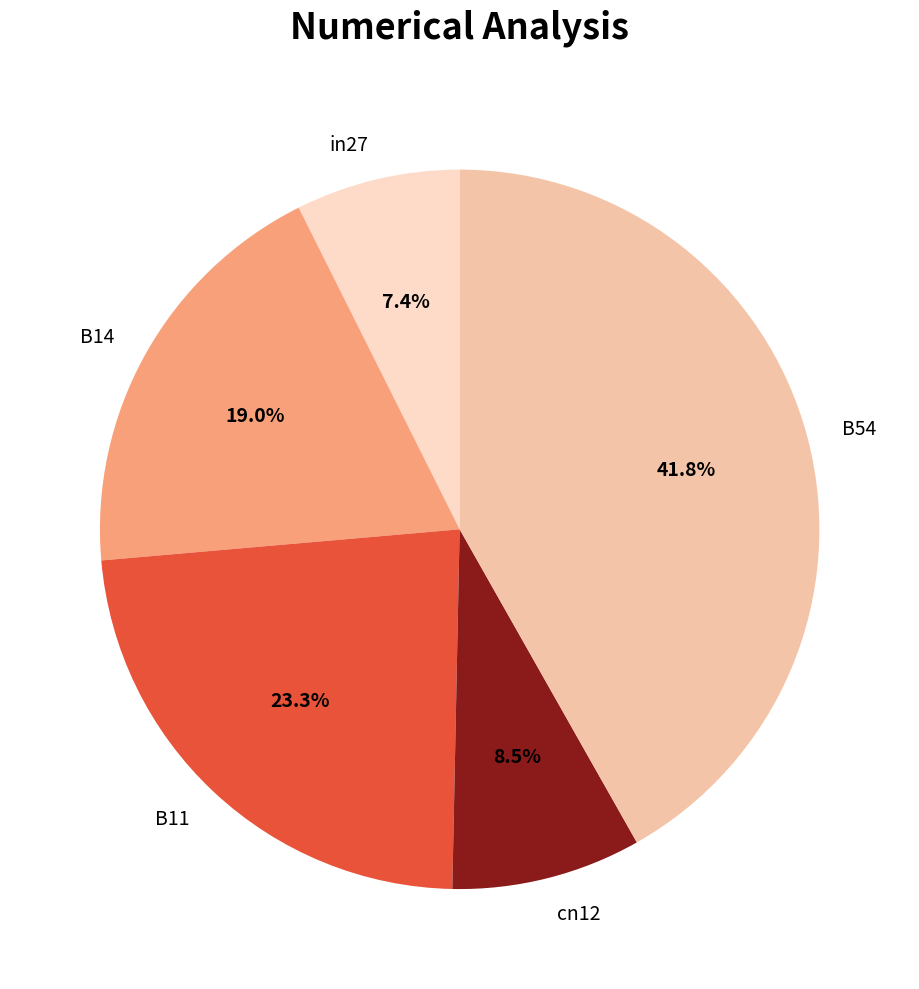

Which has a higher value, B11 or in27?

B11